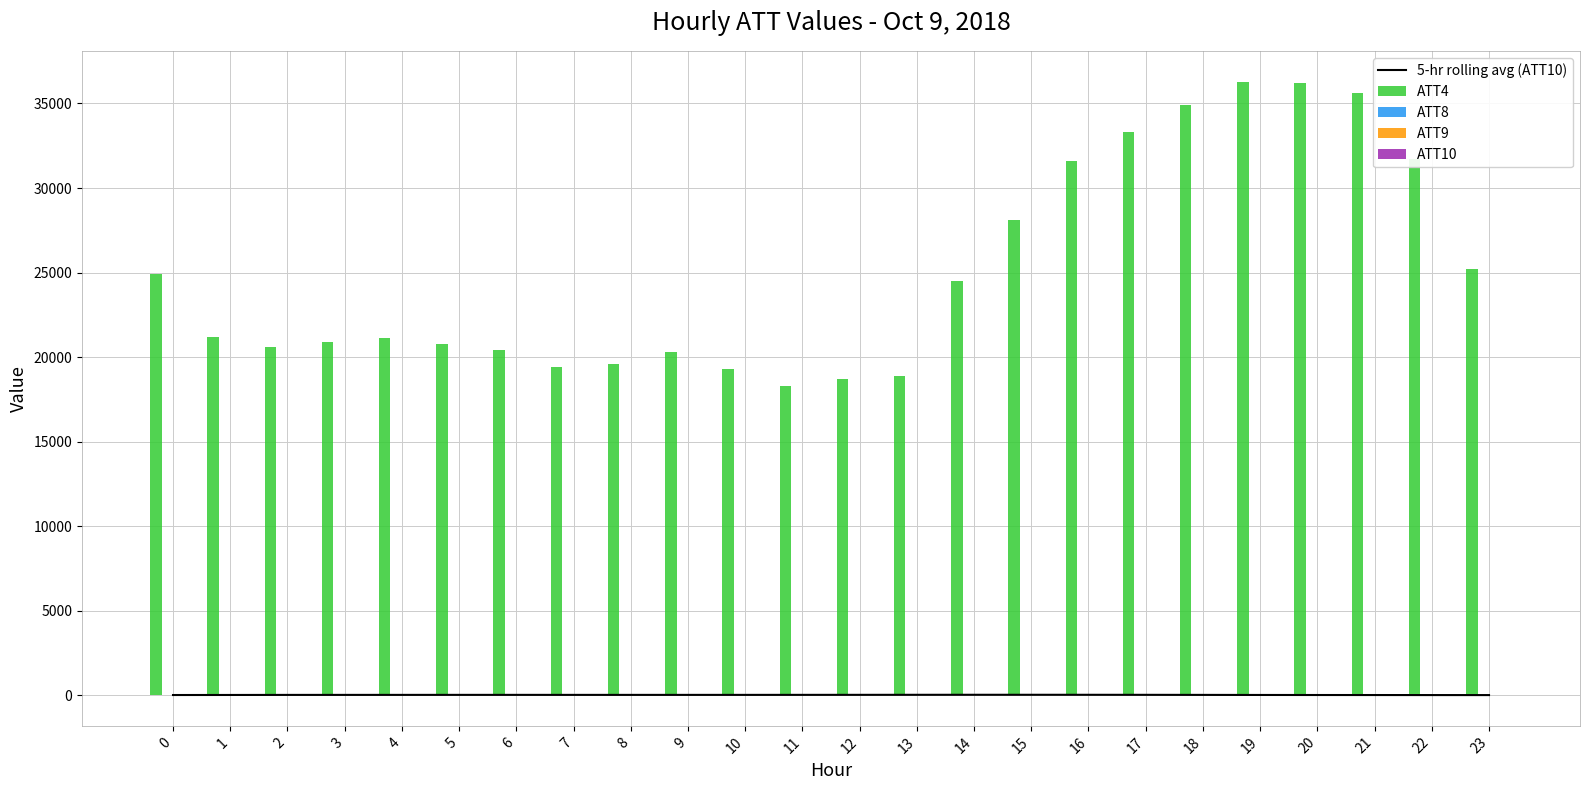

Which series has the largest total across all categories?

ATT4